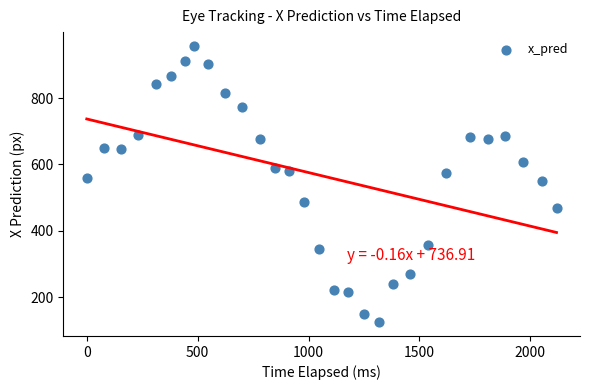

What Y value in the scatter plot is closest to 540?

550.6